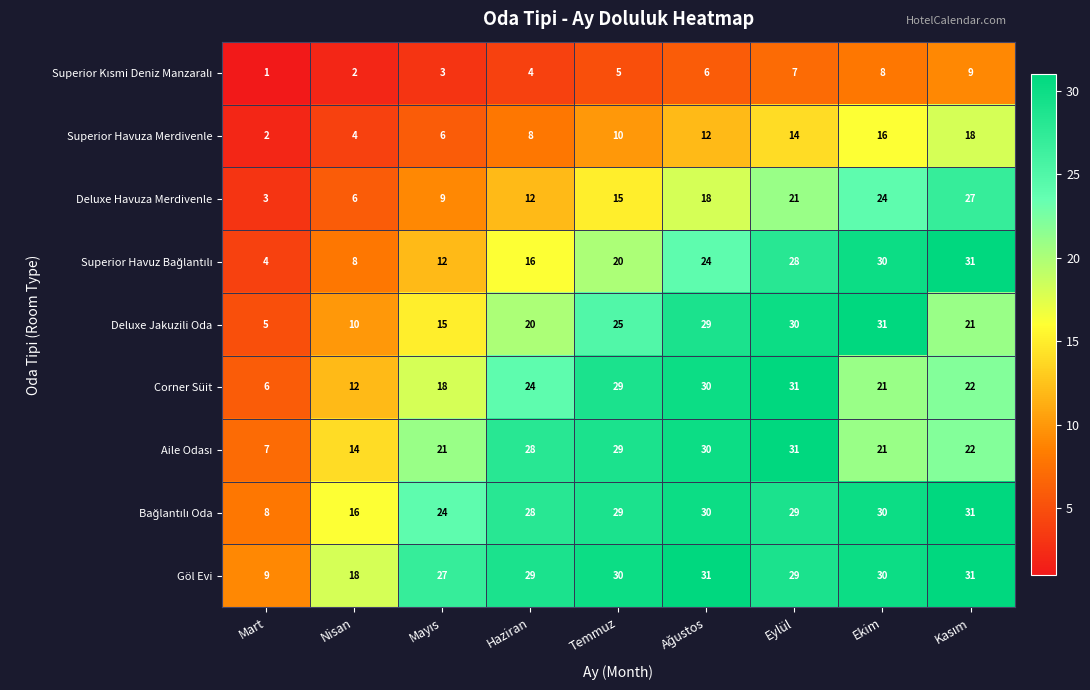

Count the number of categories in the chart.

9